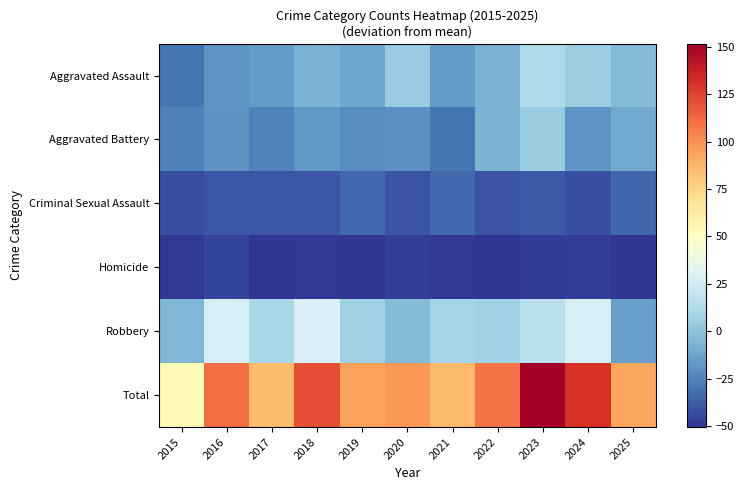

Which category has the lowest value across all series?

2017